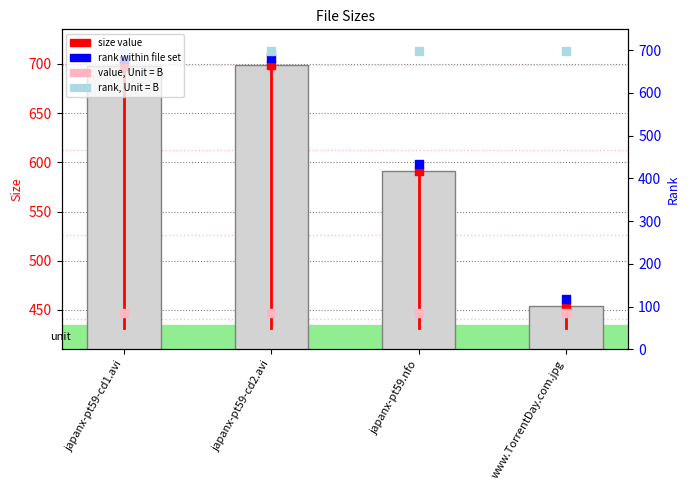

Between japanx-pt59-cd1.avi and japanx-pt59.nfo, which is larger?

japanx-pt59-cd1.avi